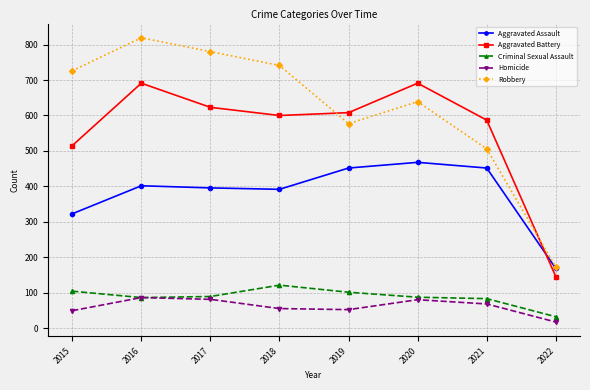

What is the difference between the highest and lowest values at 2019?

555